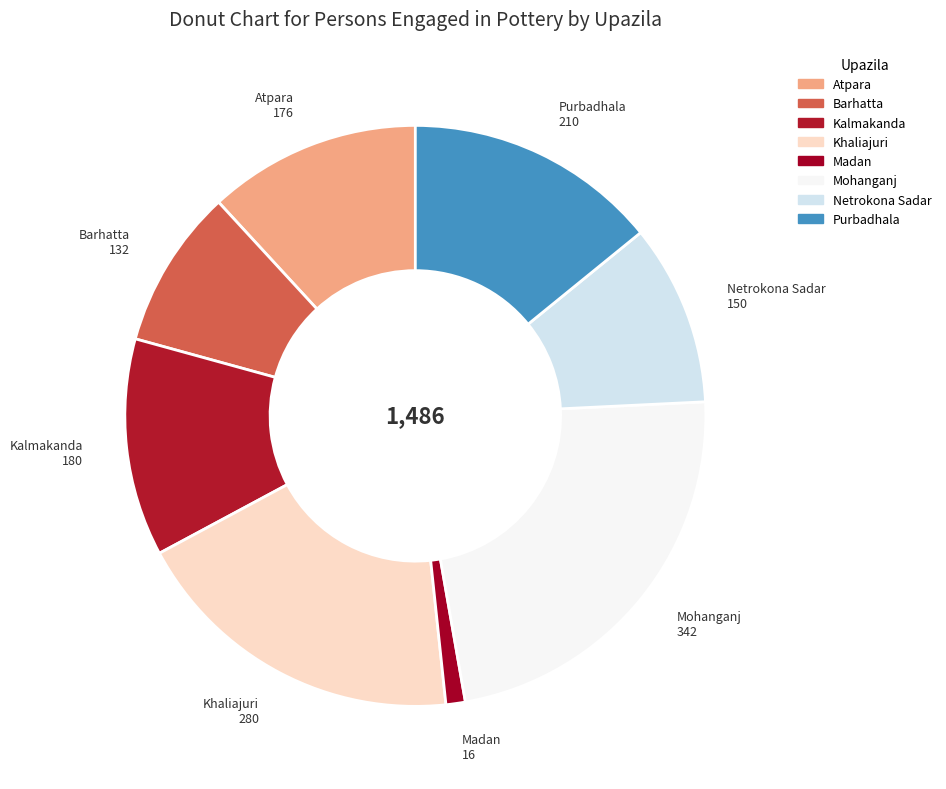

What is the ratio of the value at Kalmakanda to the value at Barhatta?

1.4